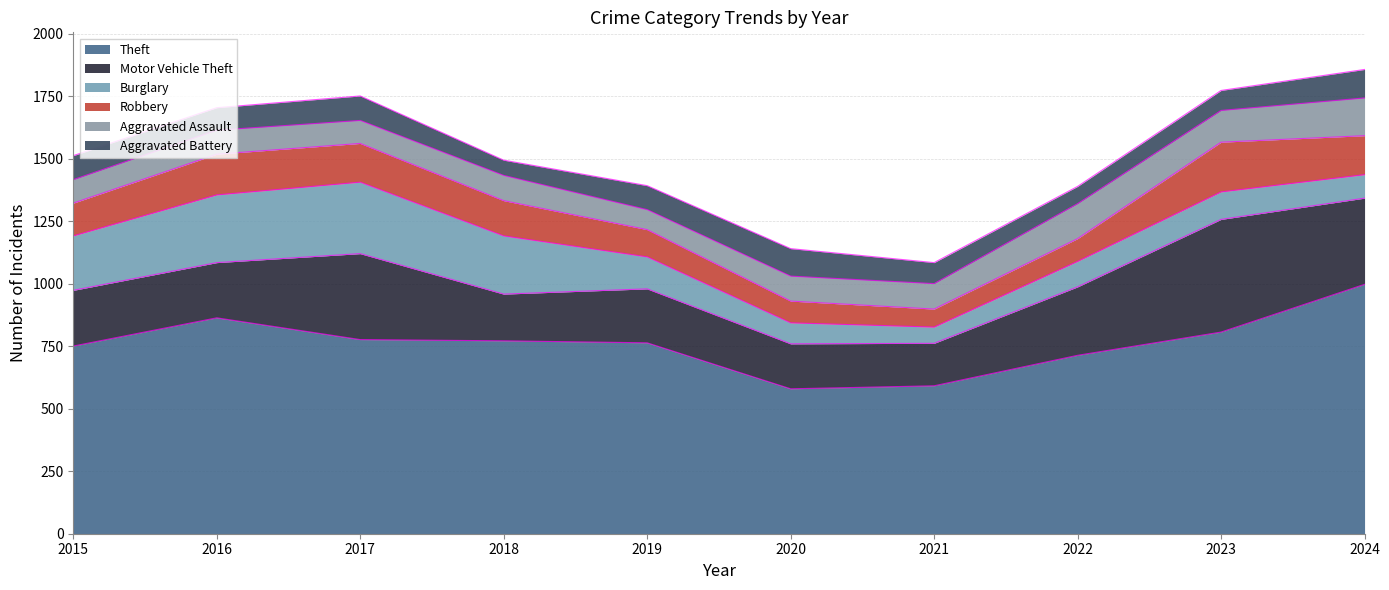

At which label is Aggravated Battery closest to 87?

2016